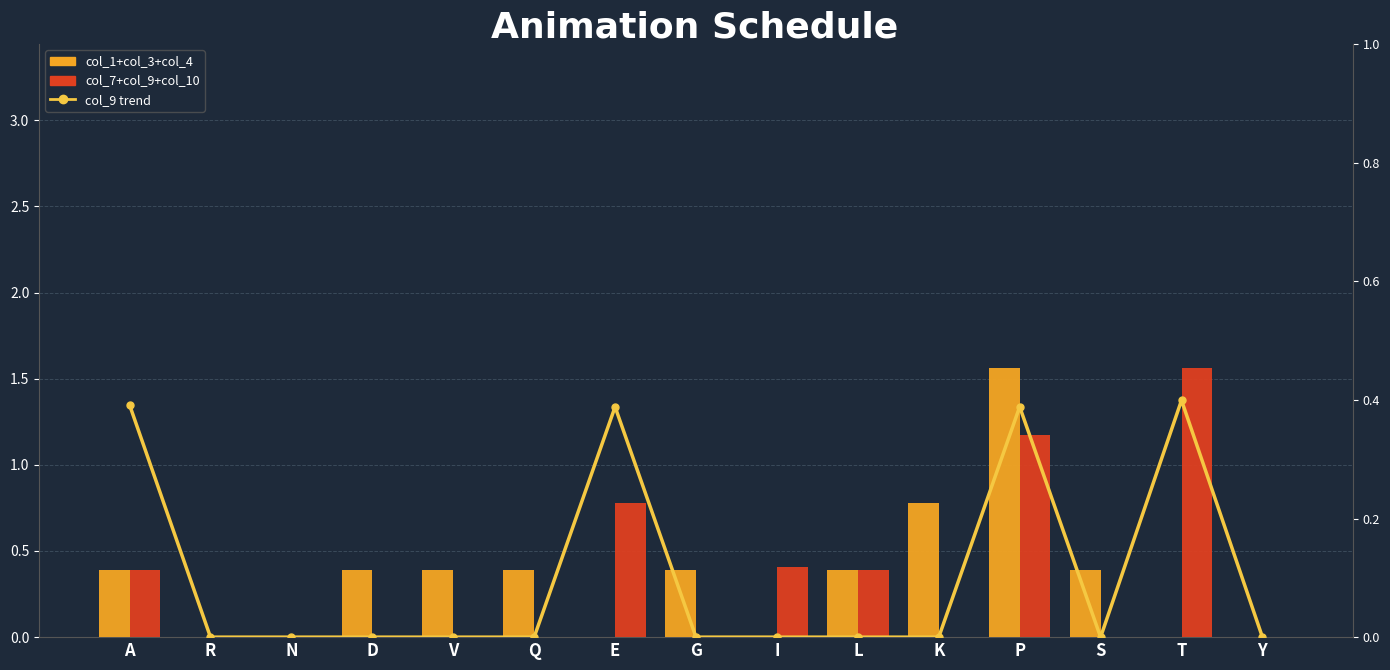

Which series has the largest total across all categories?

col_1+col_3+col_4